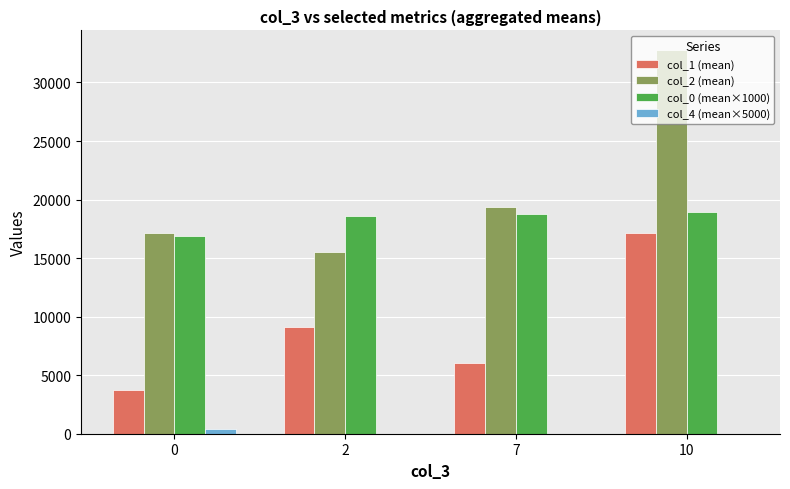

At which category is the sum across all series the highest?

10